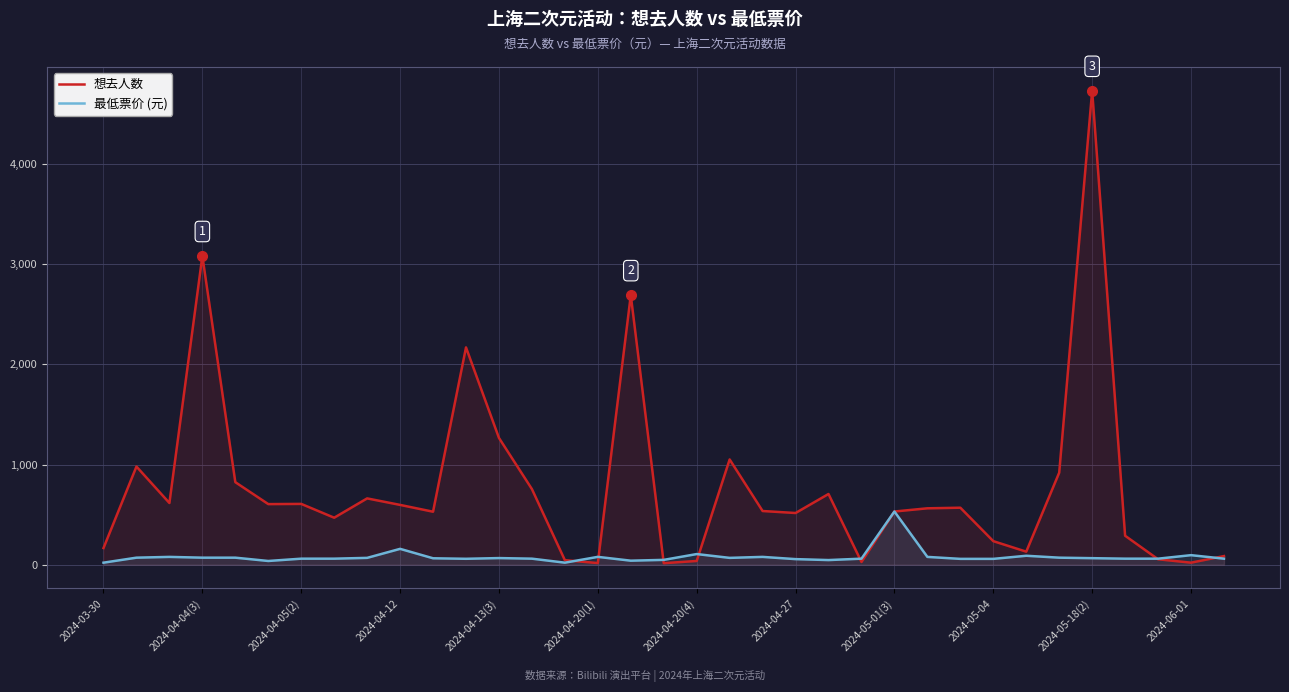

Which label corresponds to the largest value in the chart?

2024-05-18(2)